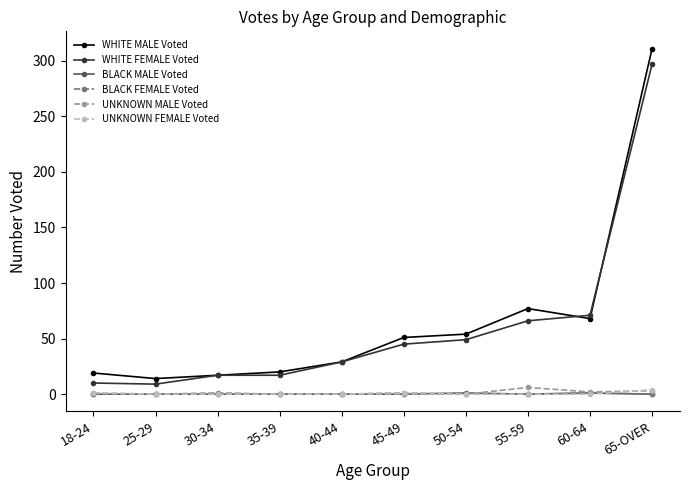

How many series are shown in this chart?

6